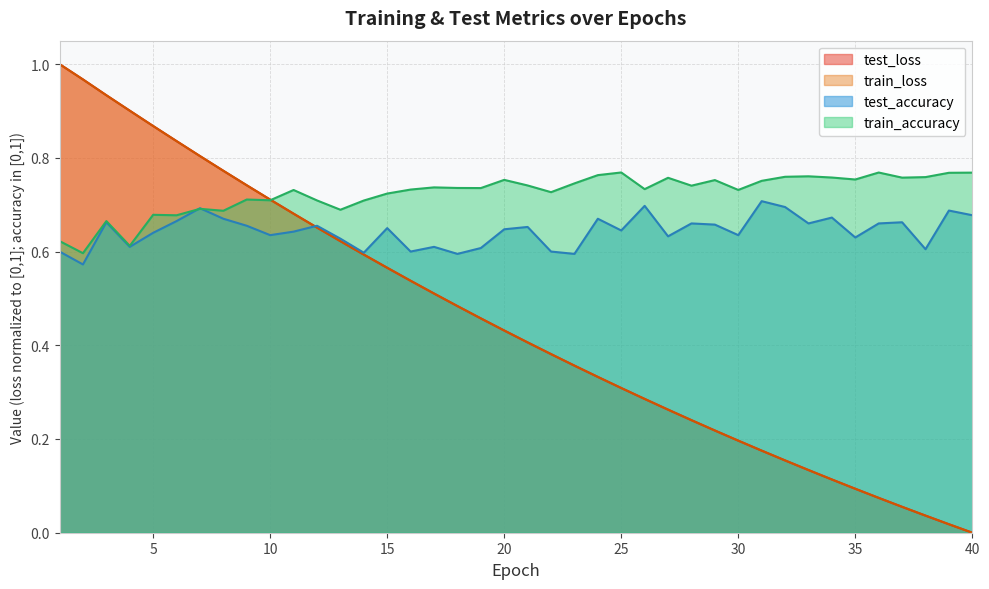

Does the chart have visible grid lines?

Yes